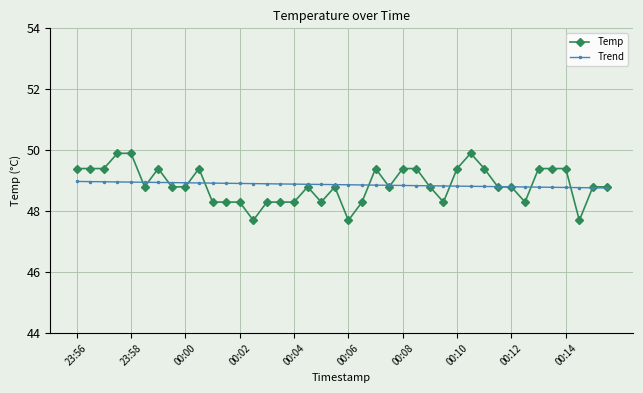

What is the value of the Trend point at the 38th from the left?

48.8